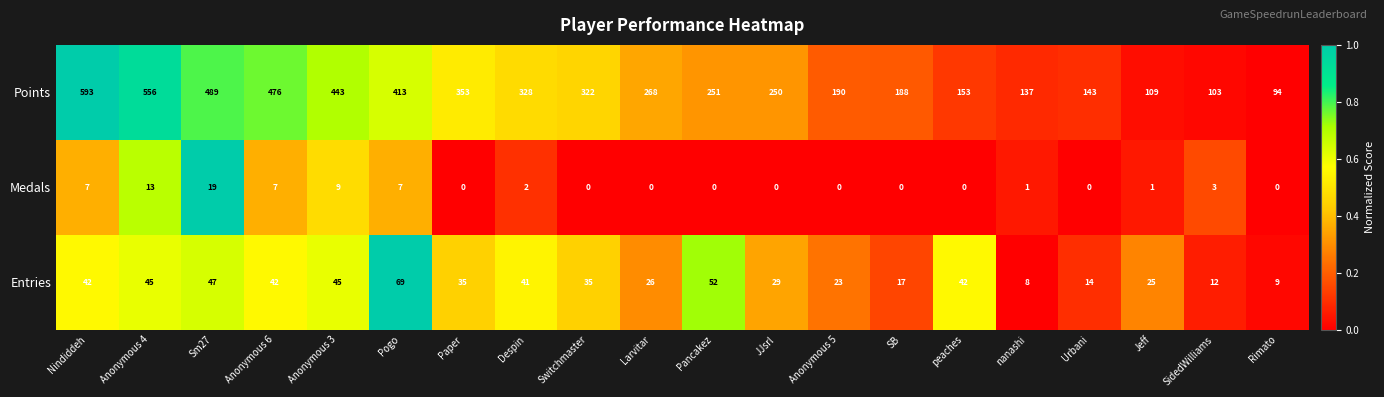

True or false: Points has a value of 60 at SB.

False